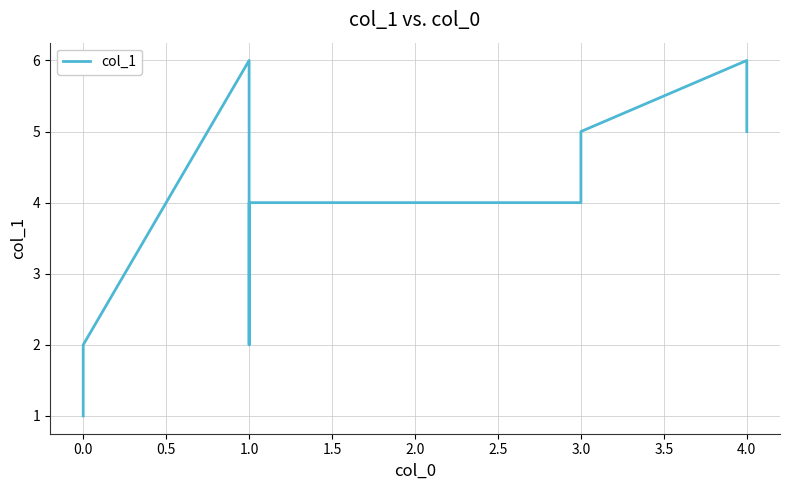

Between 1.0 and 1.5, which is larger?

1.5